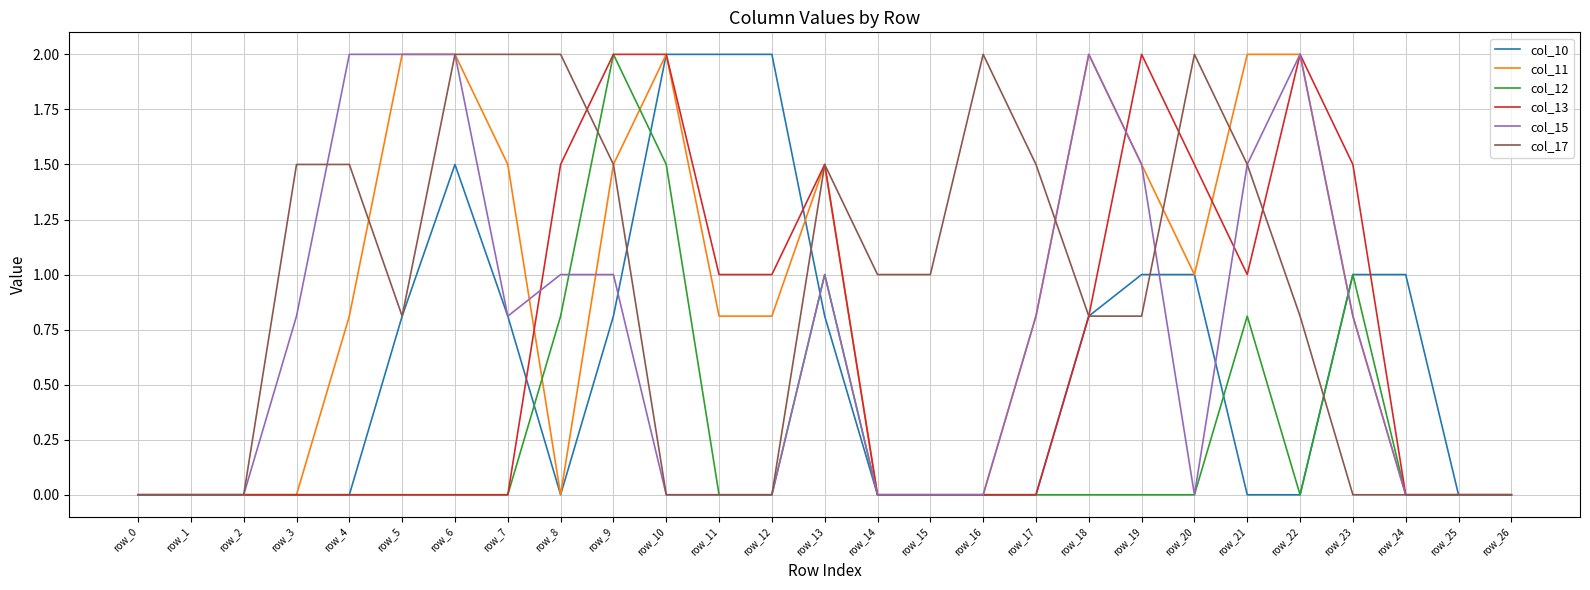

True or false: col_17 has more than 0 points higher than both neighbors.

True